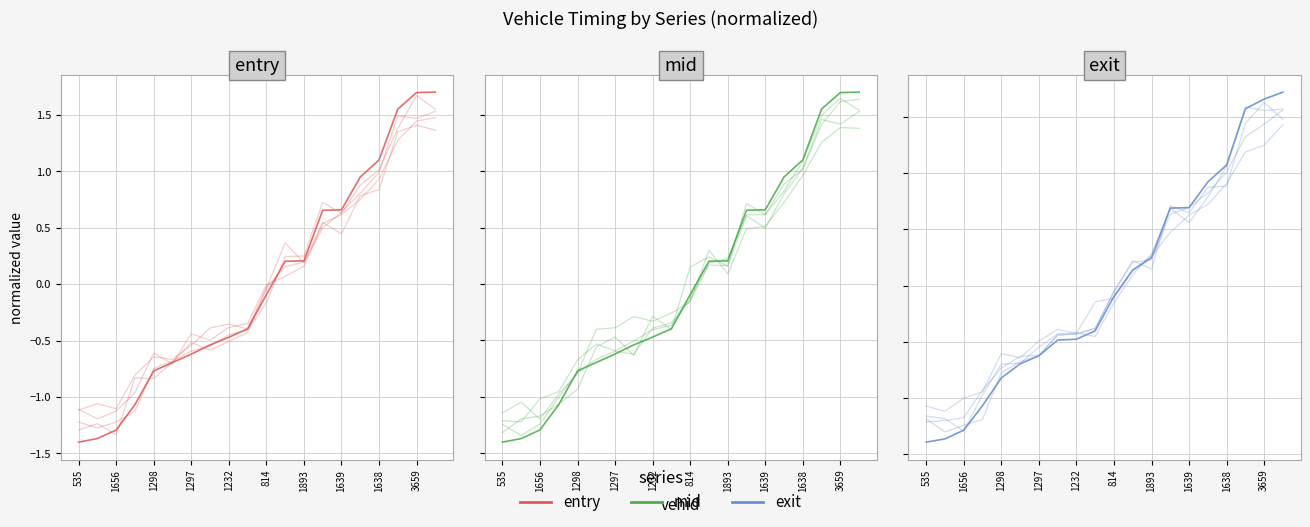

How many negative values does the entry series have?

11